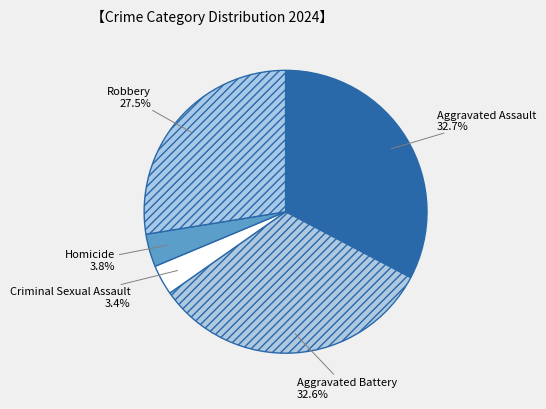

How much of the chart is everything except Aggravated Battery?

67.4%